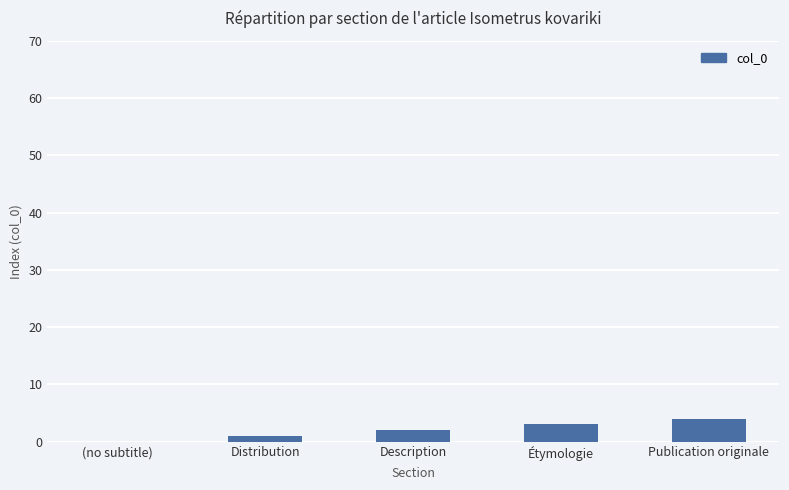

Read the value at Publication originale.

4